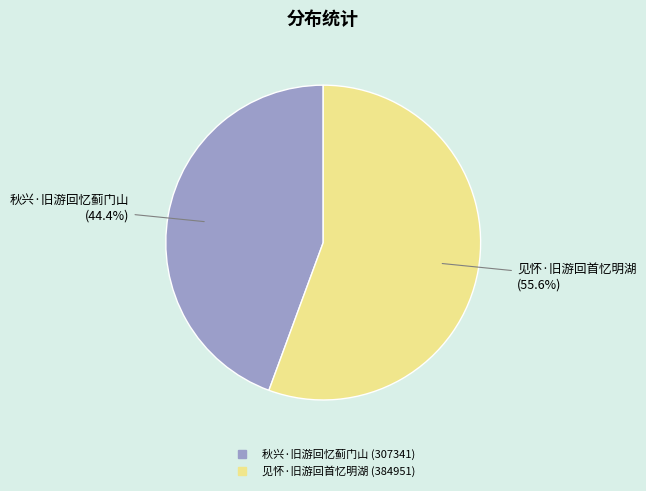

Count the number of slices in the pie.

2